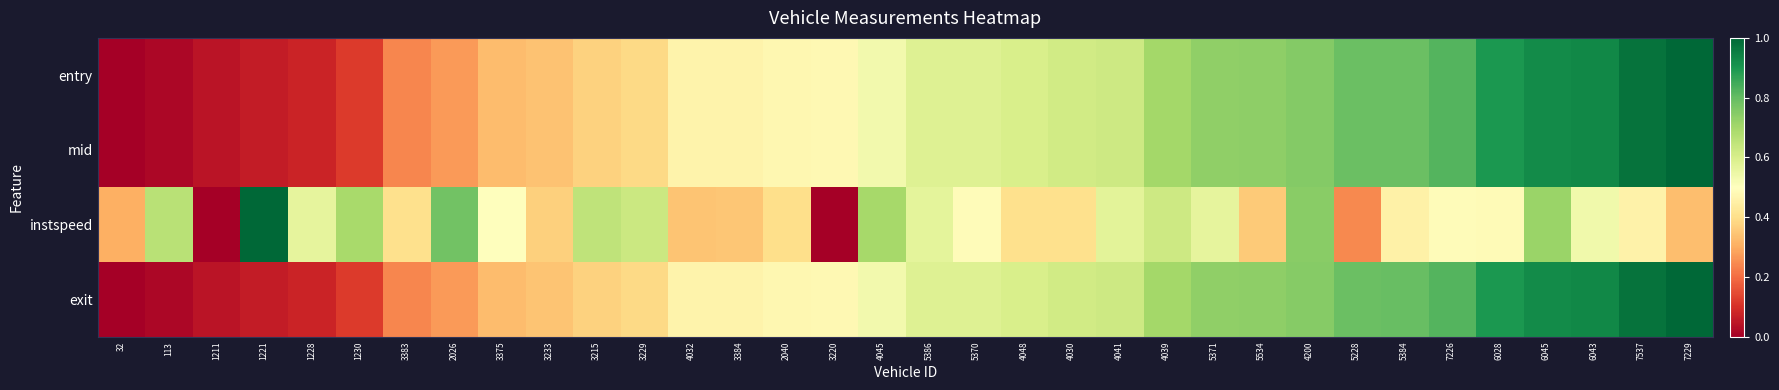

Between 3384 and 3375, which is larger?

3384